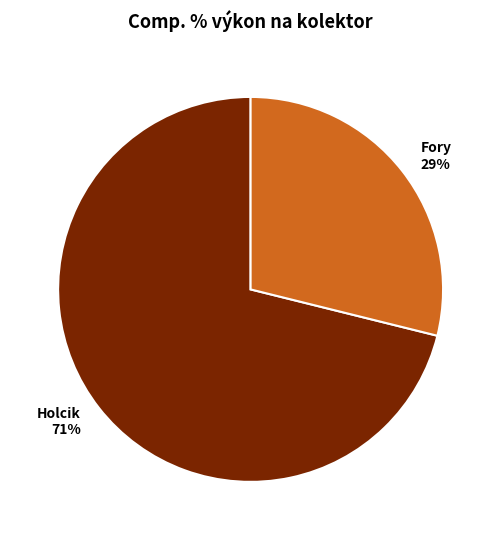

Does Holcik represent more than half of the total?

Yes